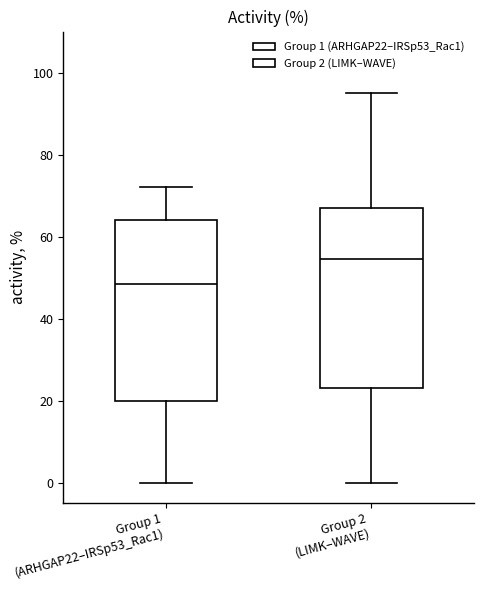

Reading left to right, read every box against the y-axis: the position of its median line, the range the box covers, and the ends of its whiskers. The values are not printed on the chart, so give them approximately, as read against the axis.

Group 1 (ARHGAP22–IRSp53_Rac1): median 48, box 20 to 64, whiskers 0 to 72
Group 2 (LIMK–WAVE): median 54, box 24 to 68, whiskers 0 to 96